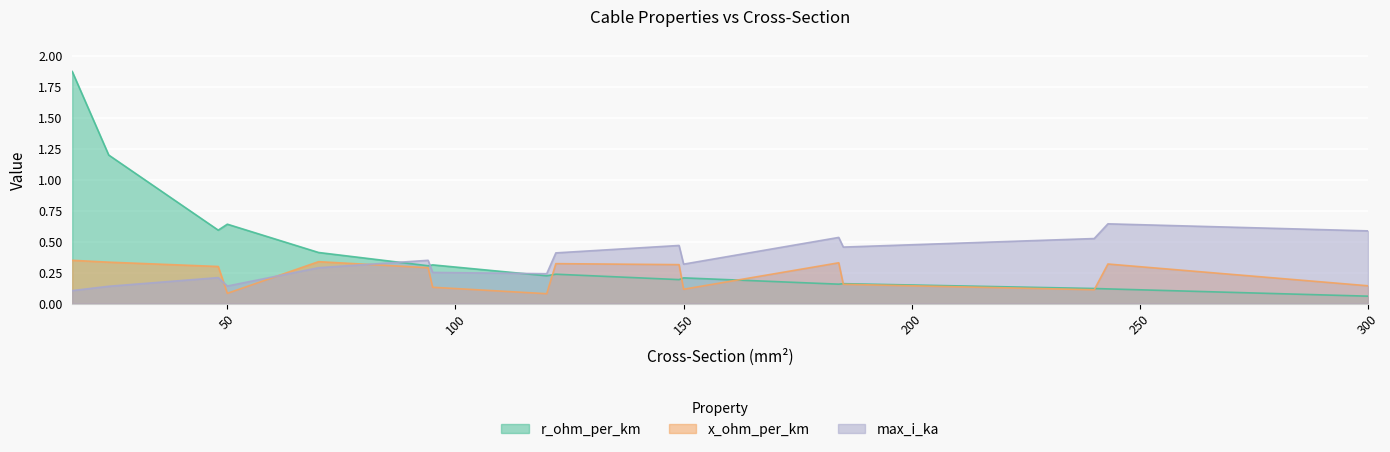

How many categories are shown in the chart?

16